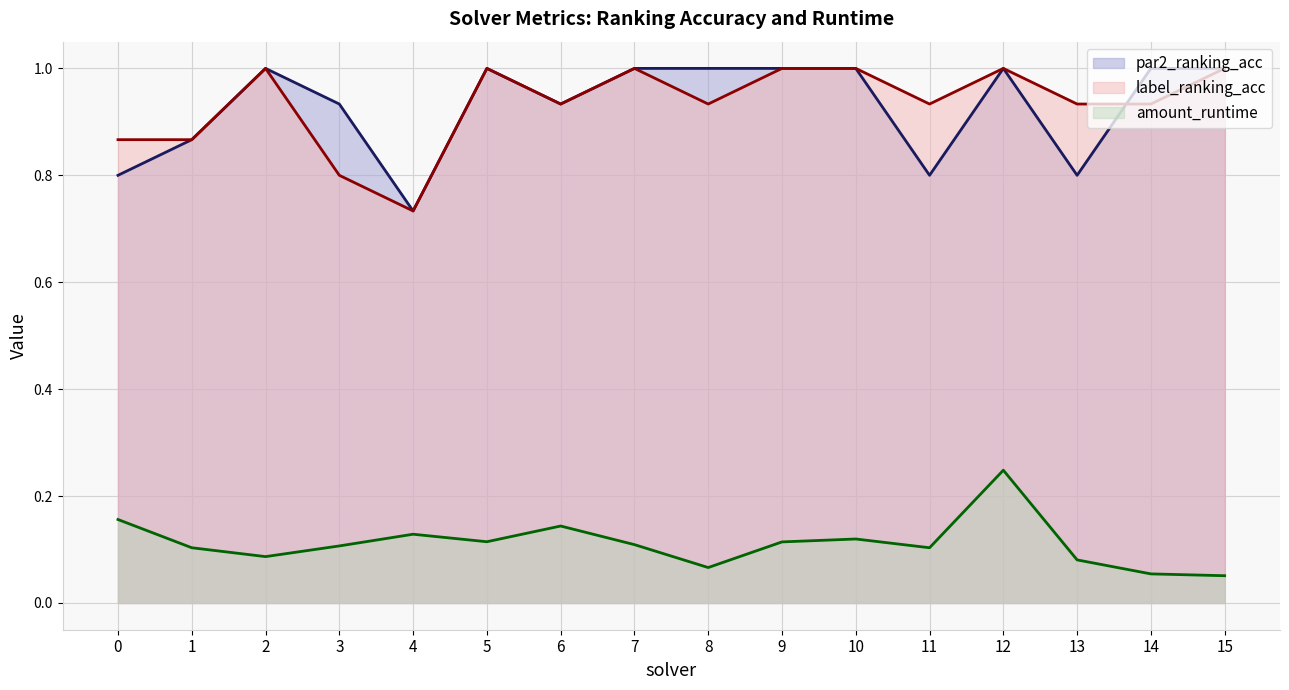

Where is the first local minimum for amount_runtime?

2